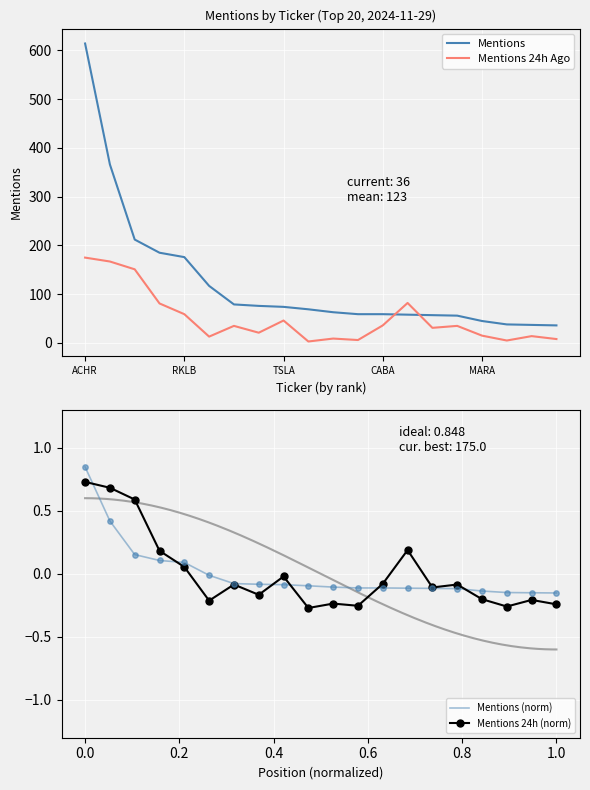

The Mentions 24h Ago series shows 309 at ACHR. True or false?

False